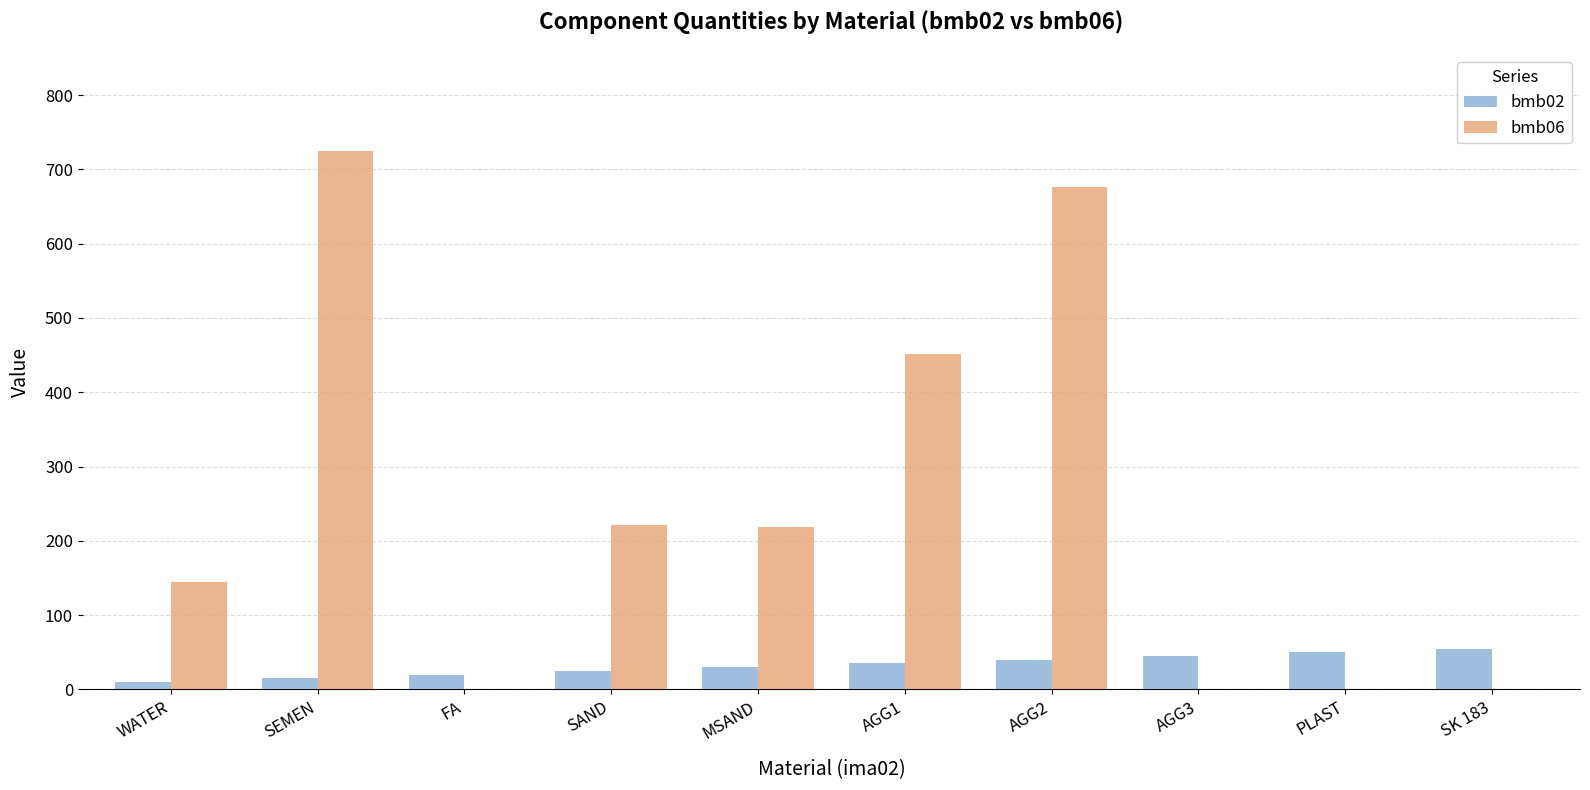

Is it true that bmb02 equals 30 at MSAND?

True